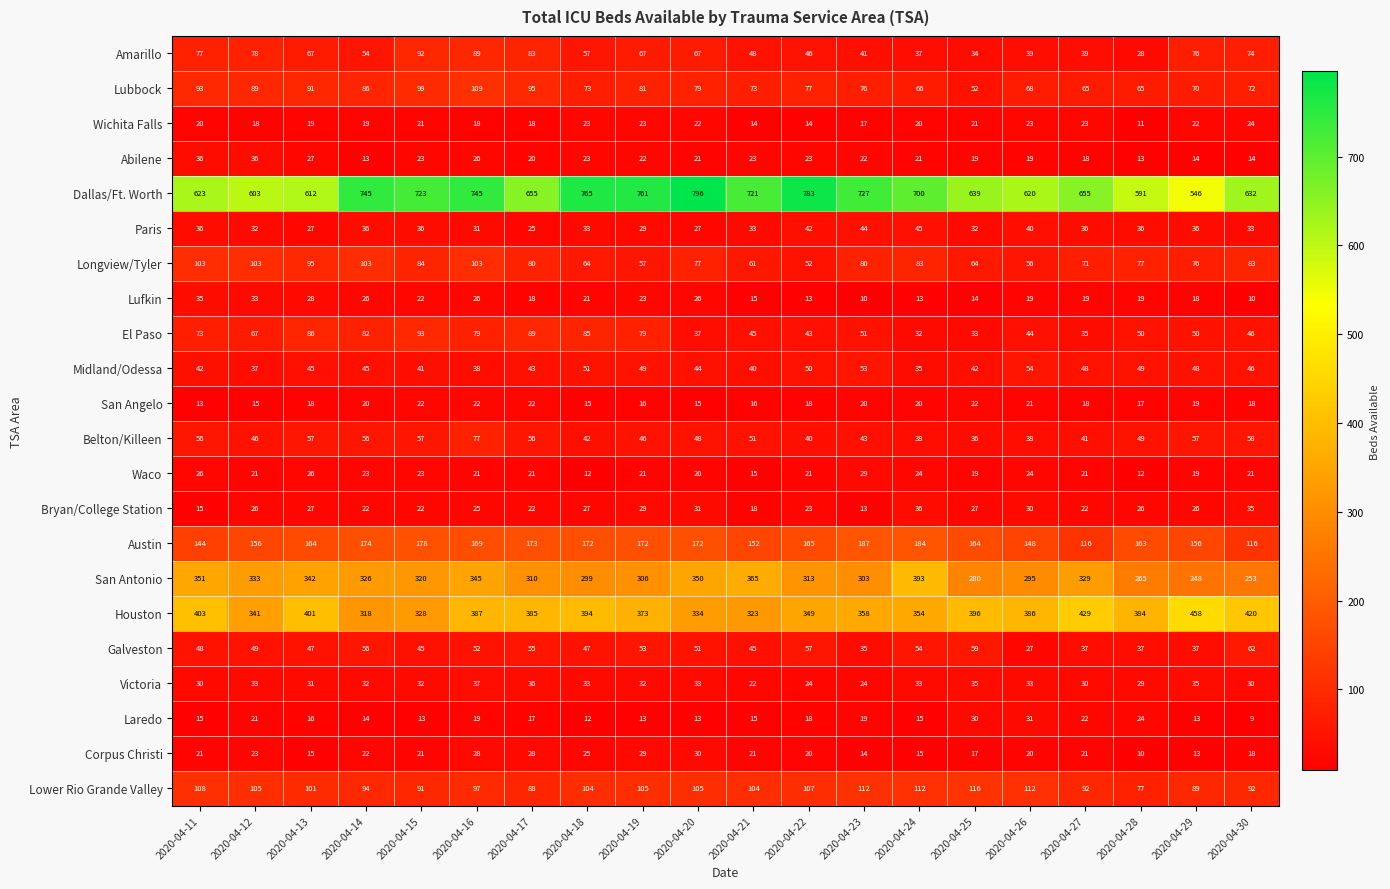

Which series changed the most between 2020-04-14 and 2020-04-15?

Amarillo